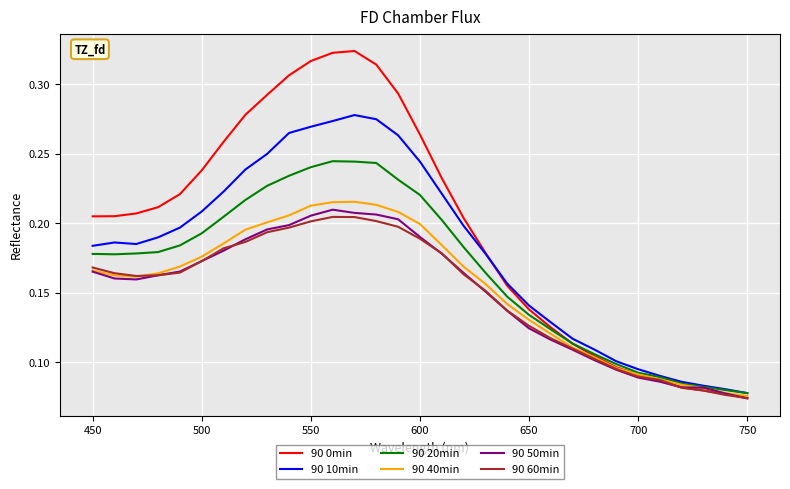

Which series has the widest spread of values?

90 0min